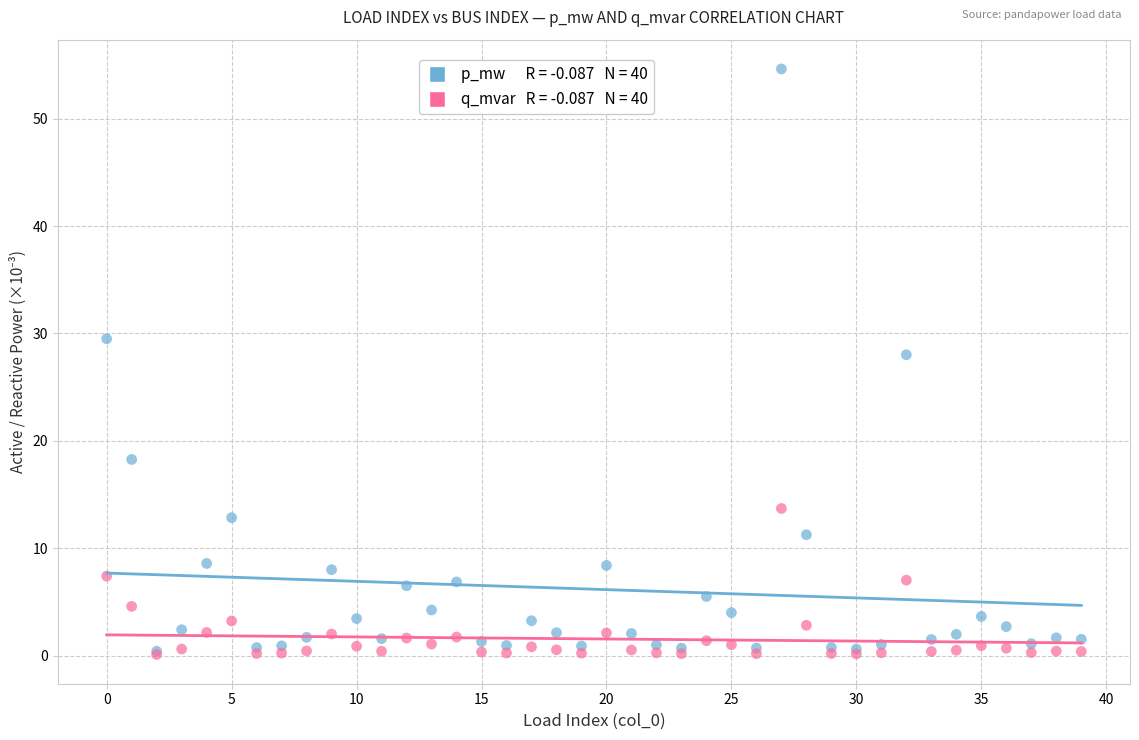

Across all series, what Y value is closest to 27?

28.0